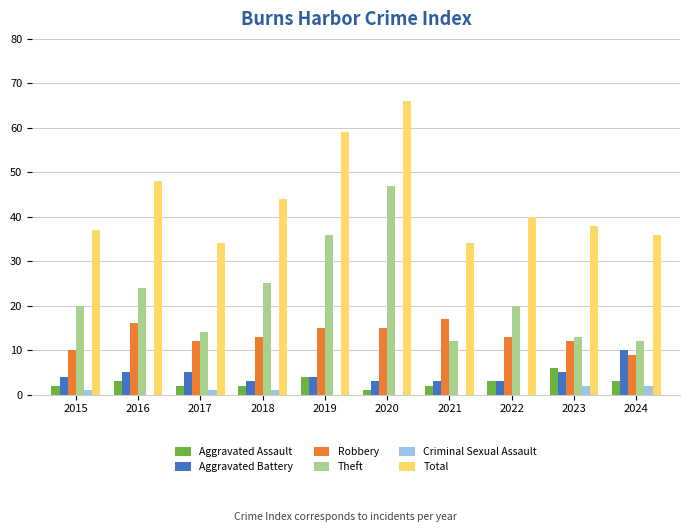

At which category does the chart reach its peak across all series?

2020